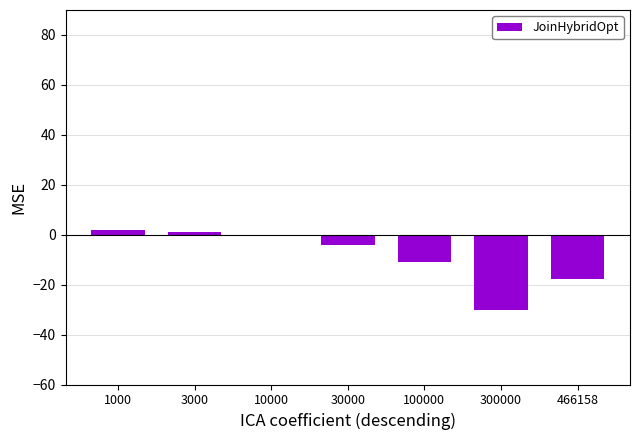

How many data points does each series have?

7